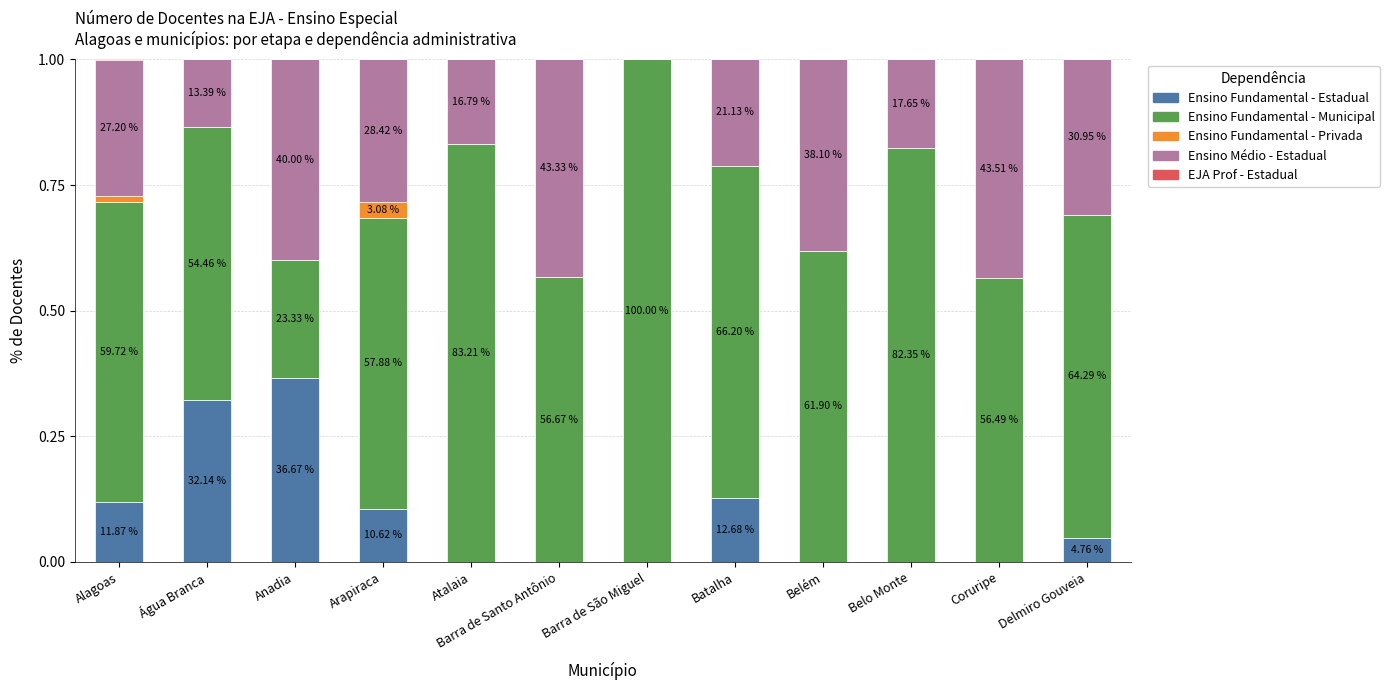

Rank the series at Belo Monte from highest to lowest value.

Ensino Fundamental - Municipal, Ensino Médio - Estadual, Ensino Fundamental - Estadual, Ensino Fundamental - Privada, EJA Prof - Estadual